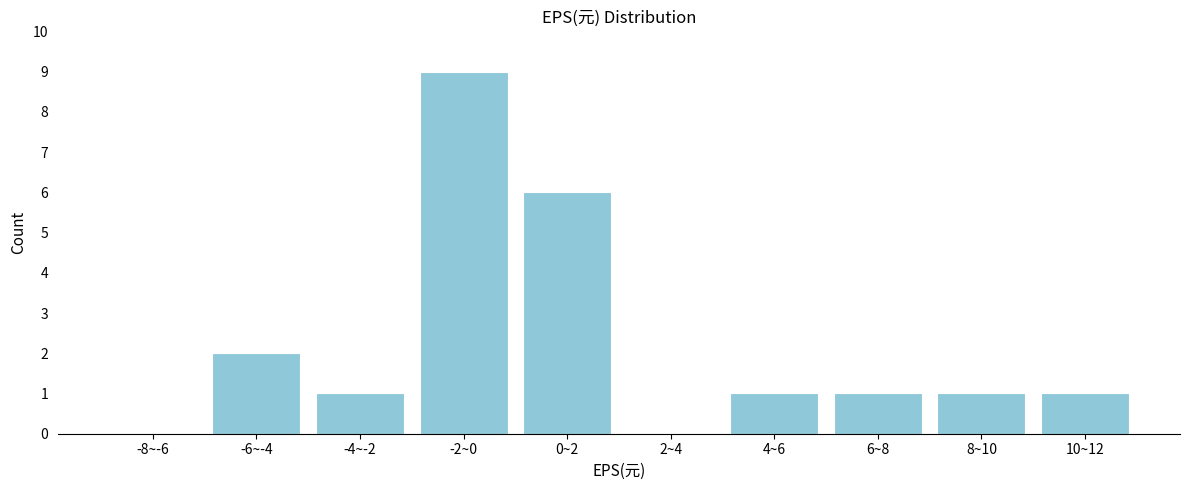

Reading right to left, list all the values displayed in this chart.

10~12=1	8~10=1	6~8=1	4~6=1	2~4=0	0~2=6	-2~0=9	-4~-2=1	-6~-4=2	-8~-6=0